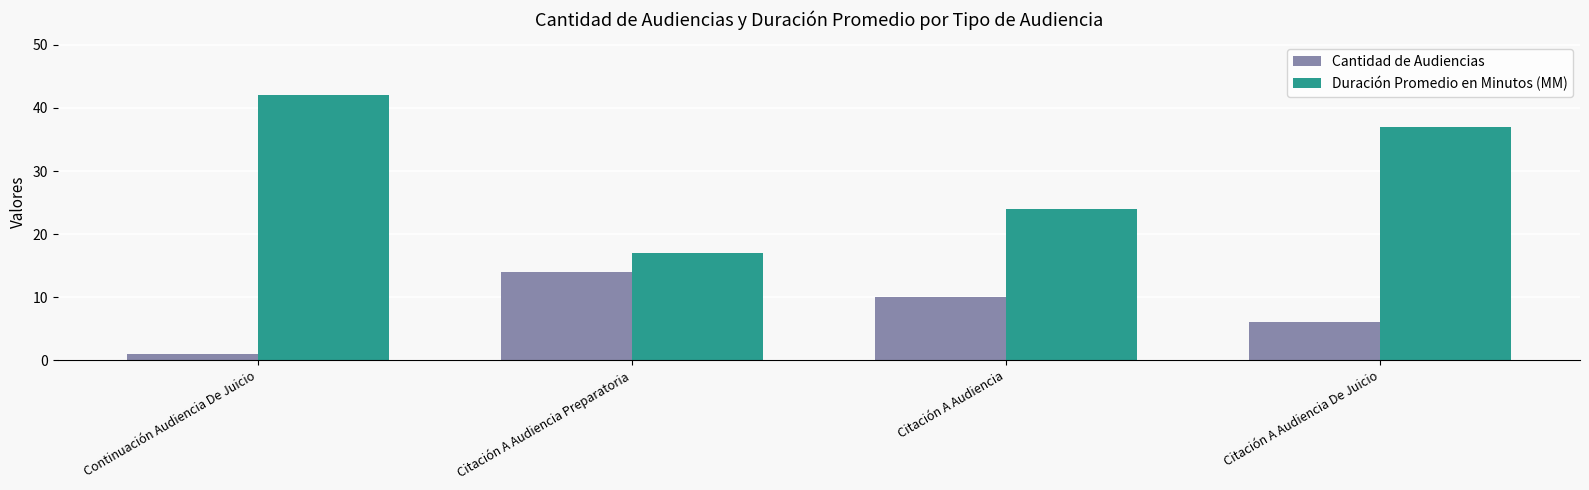

At Continuación Audiencia De Juicio, list the series in order from largest to smallest.

Duración Promedio en Minutos (MM), Cantidad de Audiencias